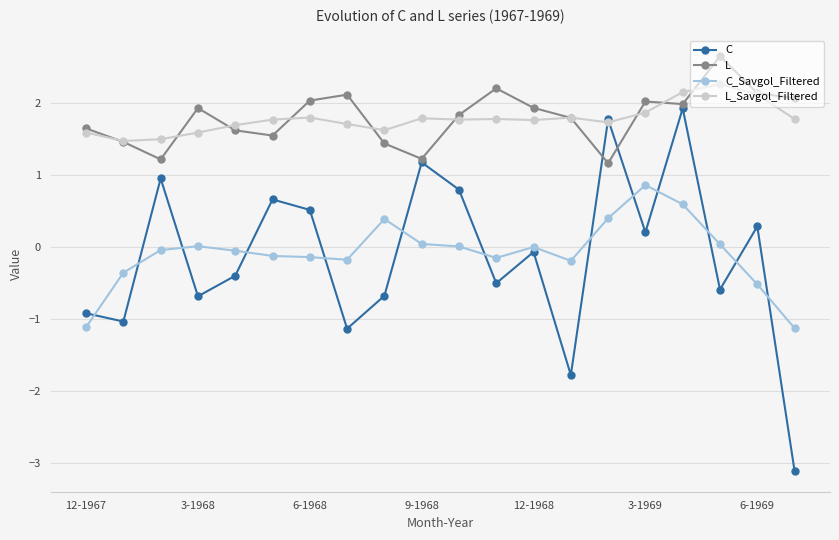

What are all the series names shown in the legend?

C, L, C_Savgol_Filtered, L_Savgol_Filtered